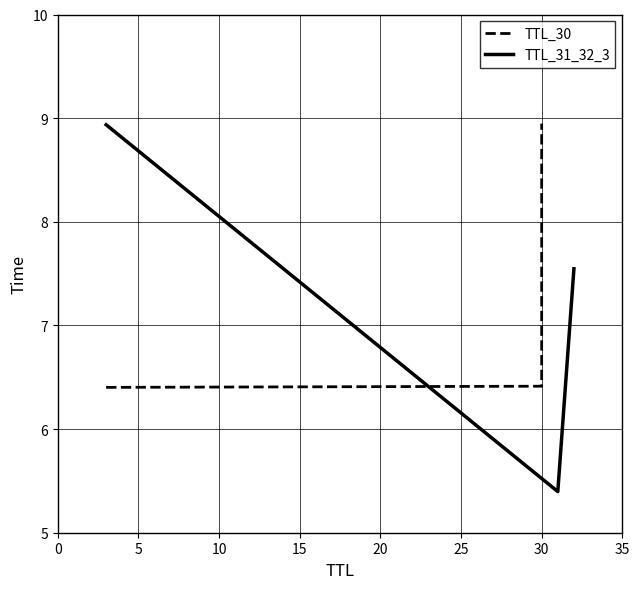

What is the sum of all TTL_30 values?

21.8